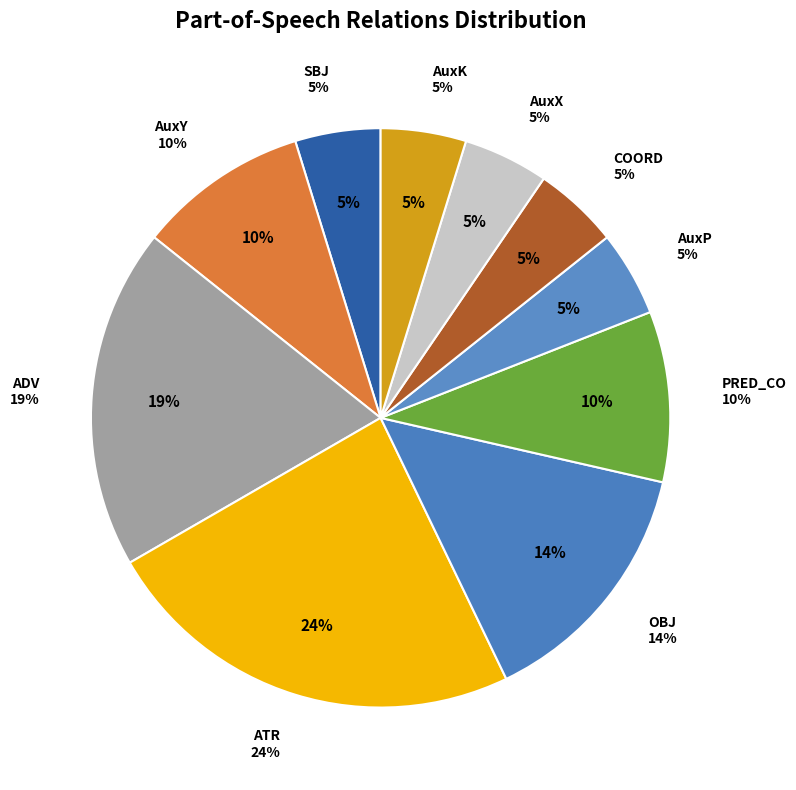

How many slices are in this pie chart?

10